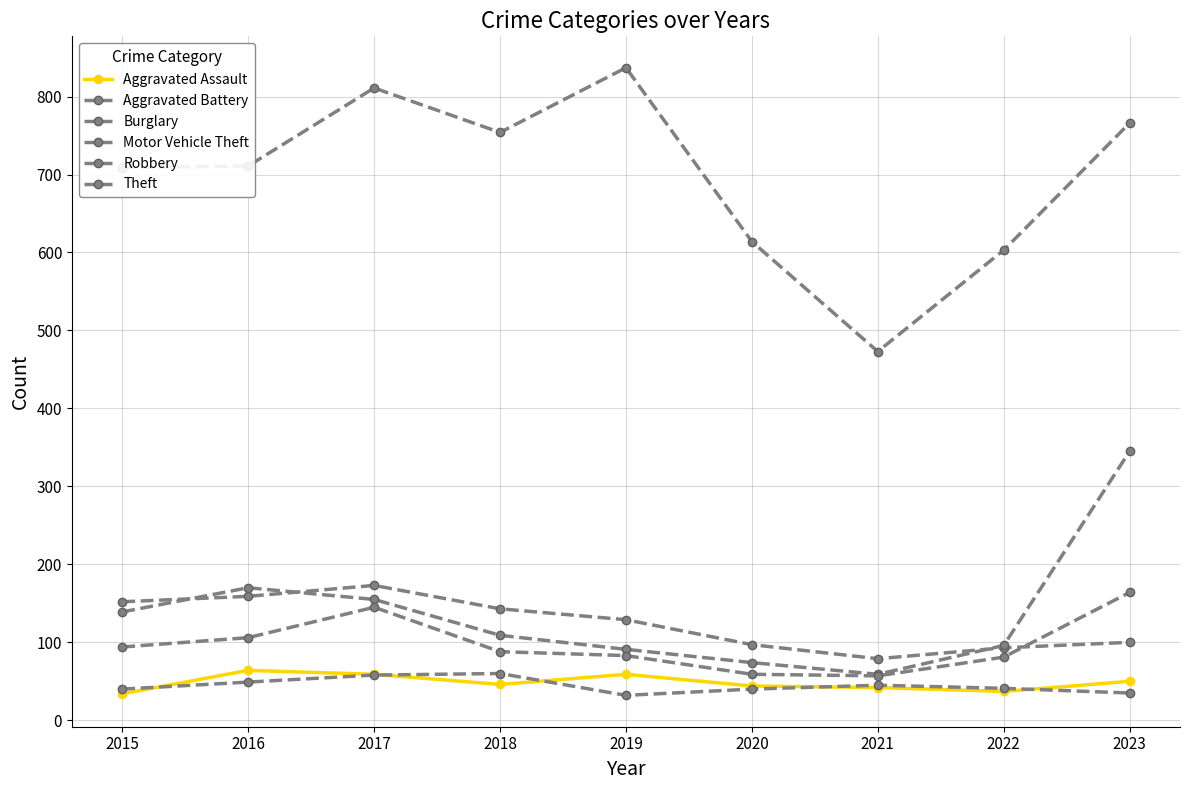

Which series changed the most between 2015 and 2018?

Theft